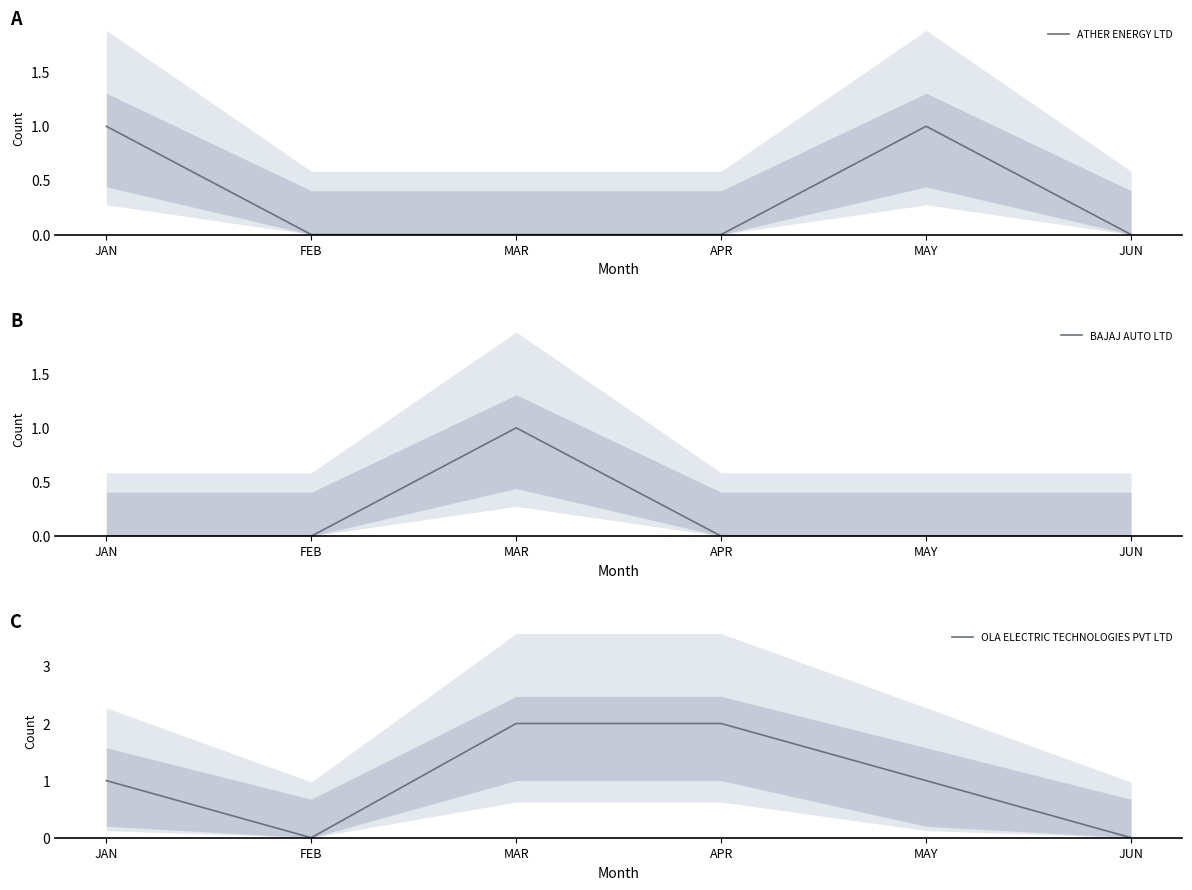

True or false: OLA ELECTRIC TECHNOLOGIES PVT LTD and BAJAJ AUTO LTD cross at least once.

False